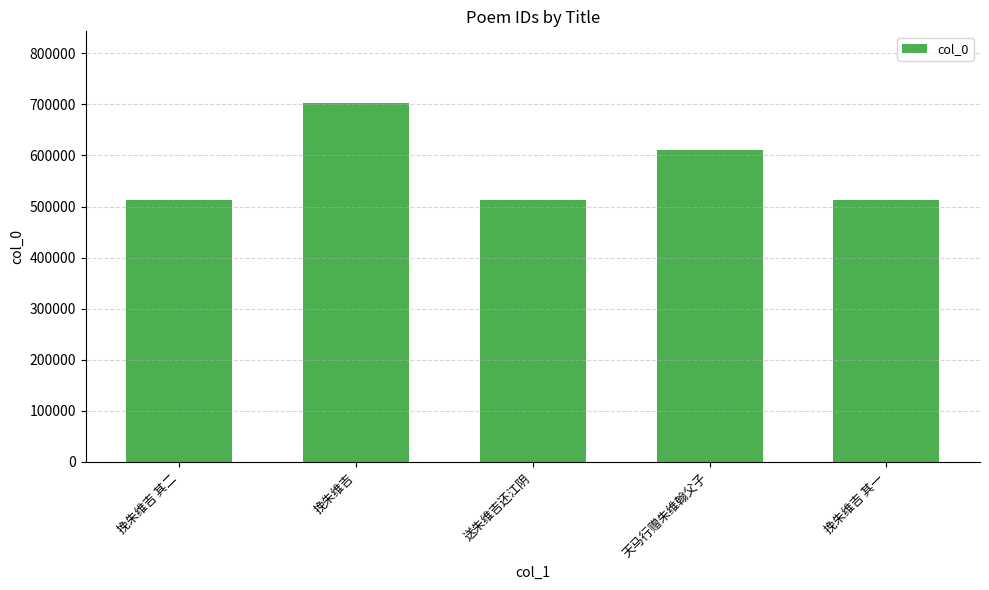

How many distinct data groups are displayed?

1